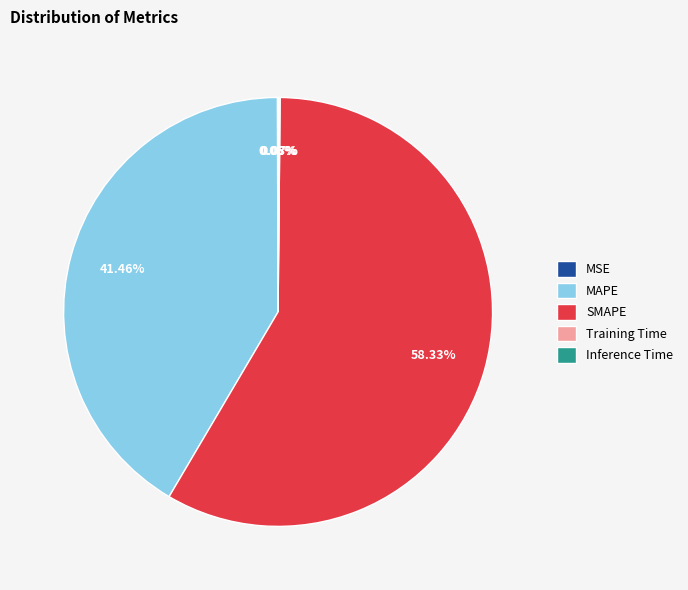

Combined, do MAPE and SMAPE account for over 50%?

Yes